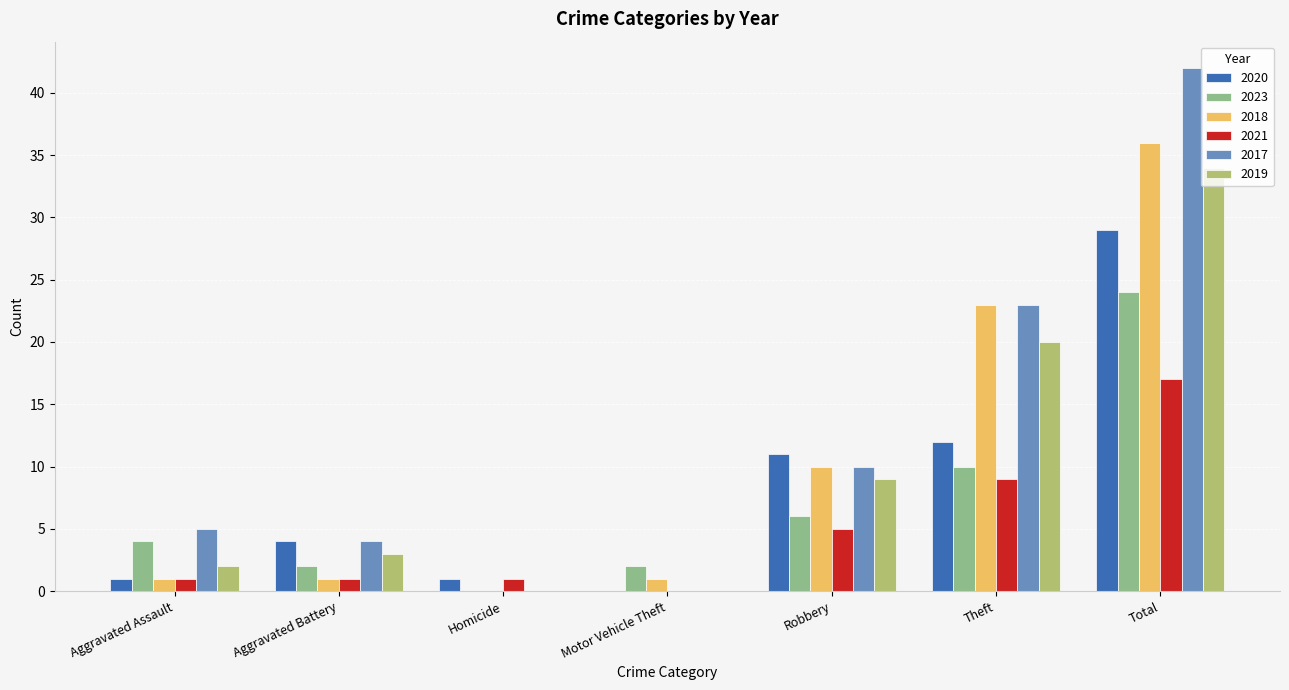

Count the number of categories in the chart.

7